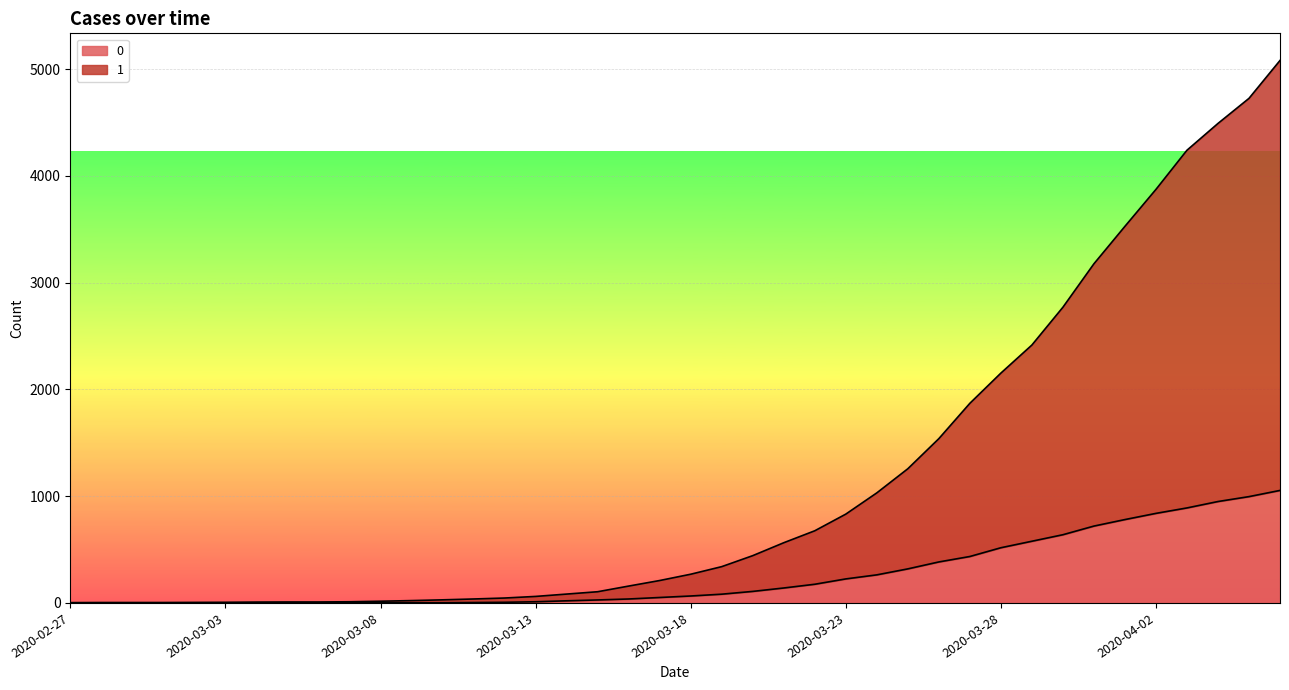

How many series are shown in this chart?

2